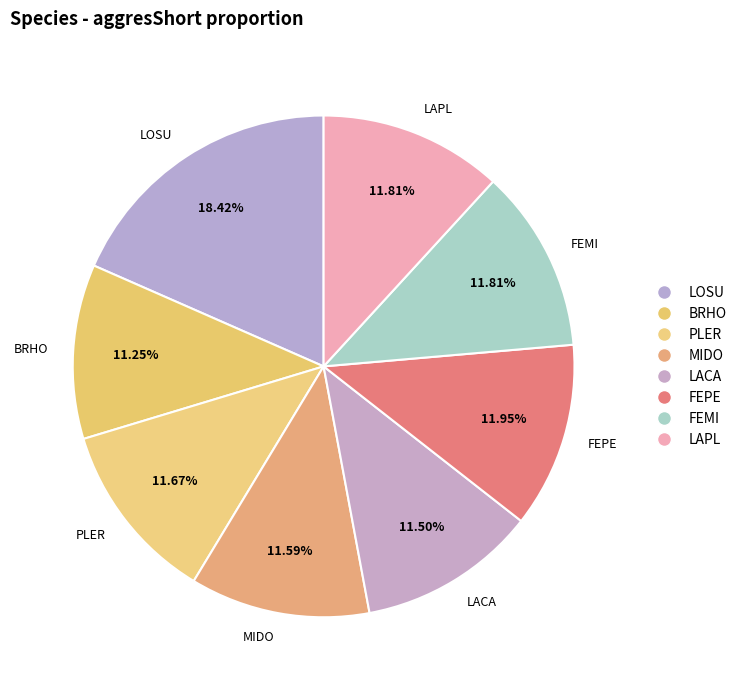

Between LOSU and FEPE, which is larger?

LOSU